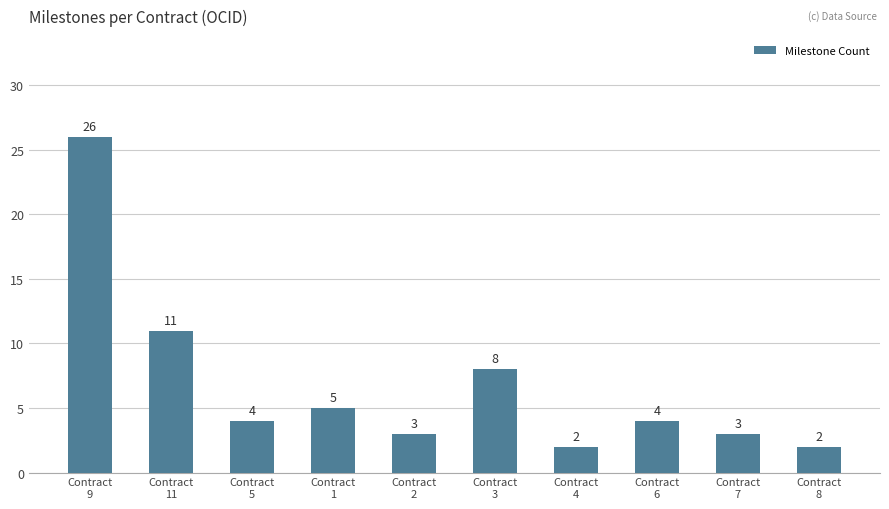

How many bars are there in total?

10